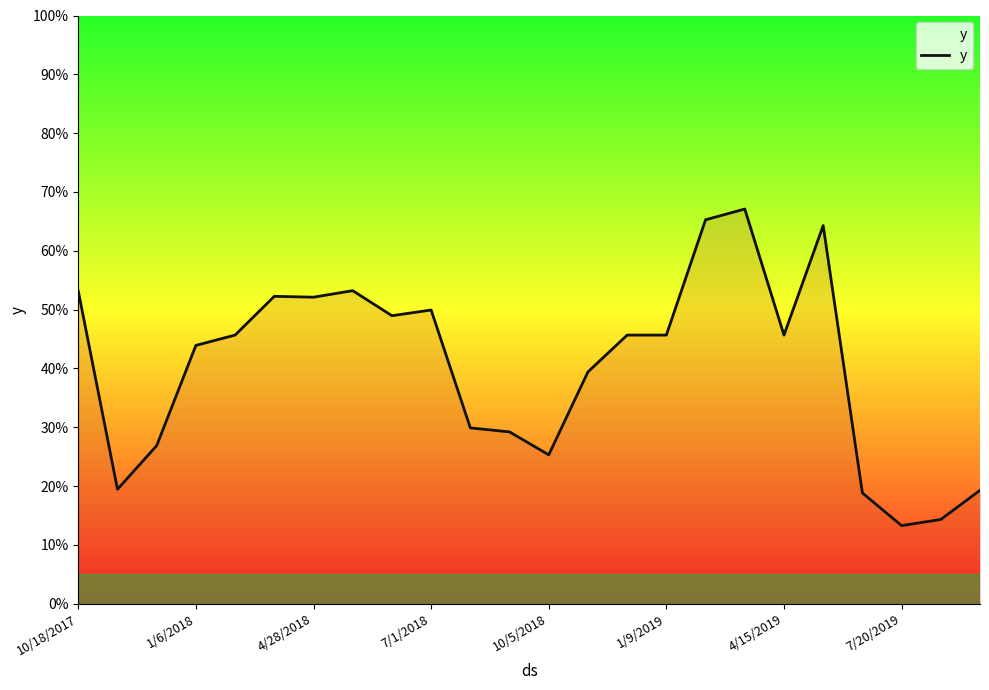

Does the chart have visible grid lines?

No